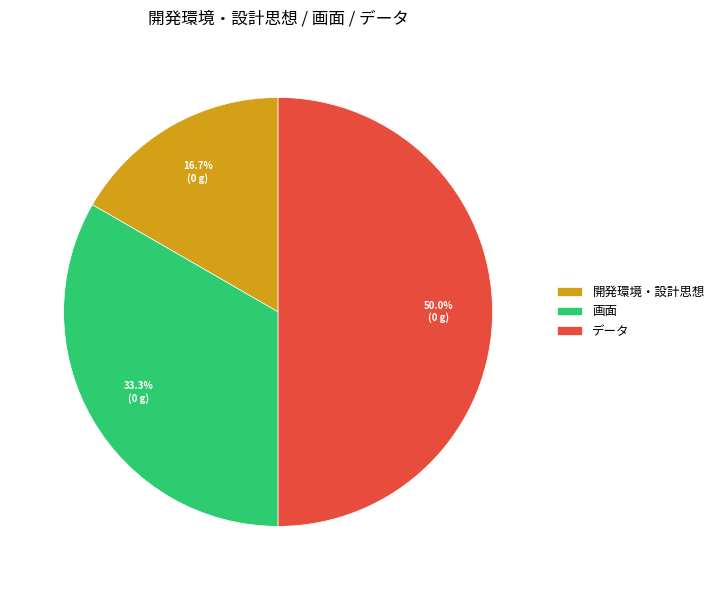

Which slice is the largest?

データ